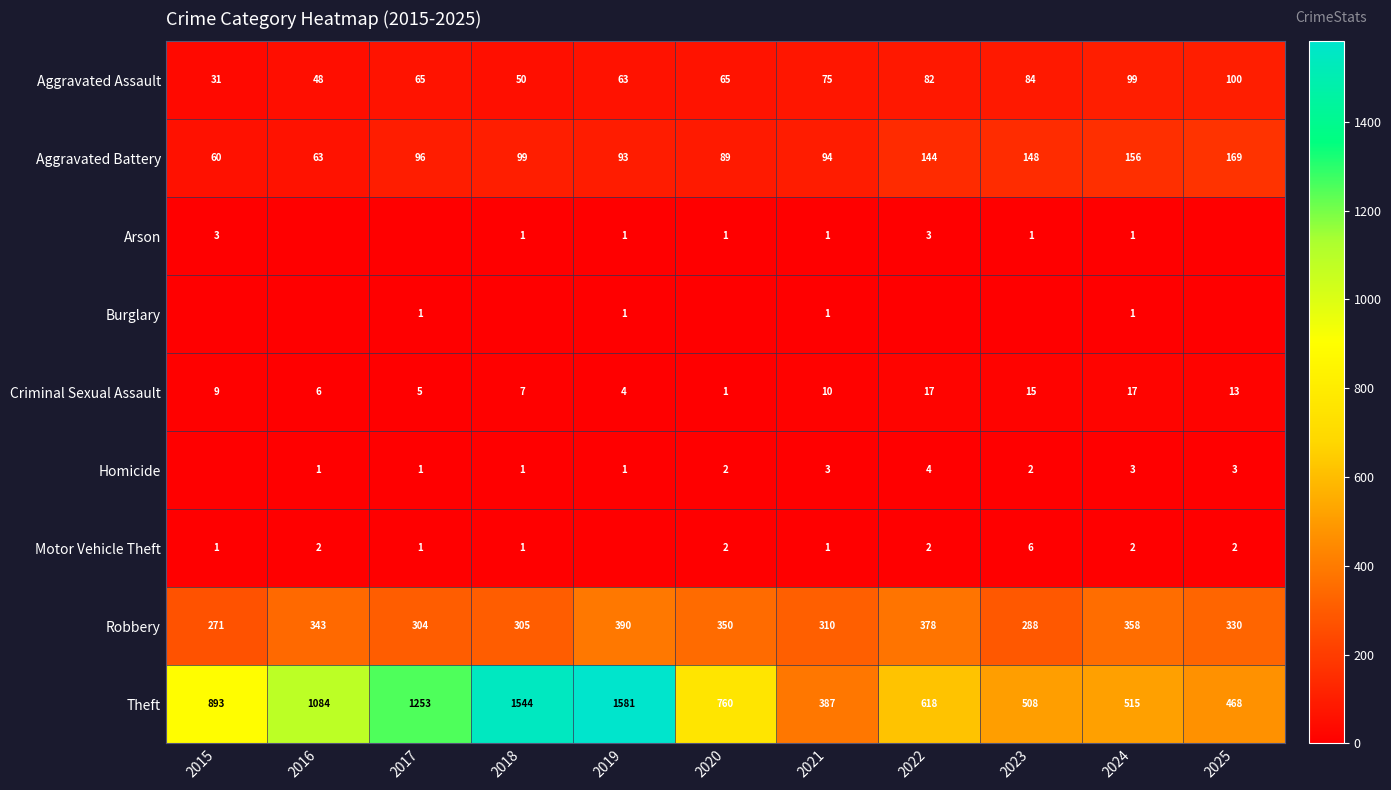

Which category has the highest value across all series?

2019